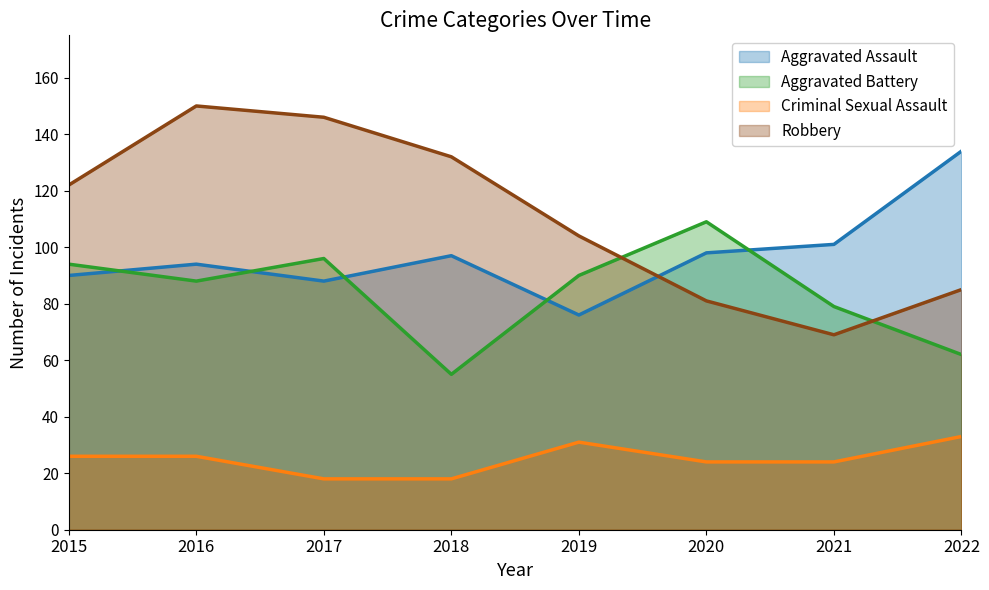

True or false: Robbery has a value of 235 at 2018.

False